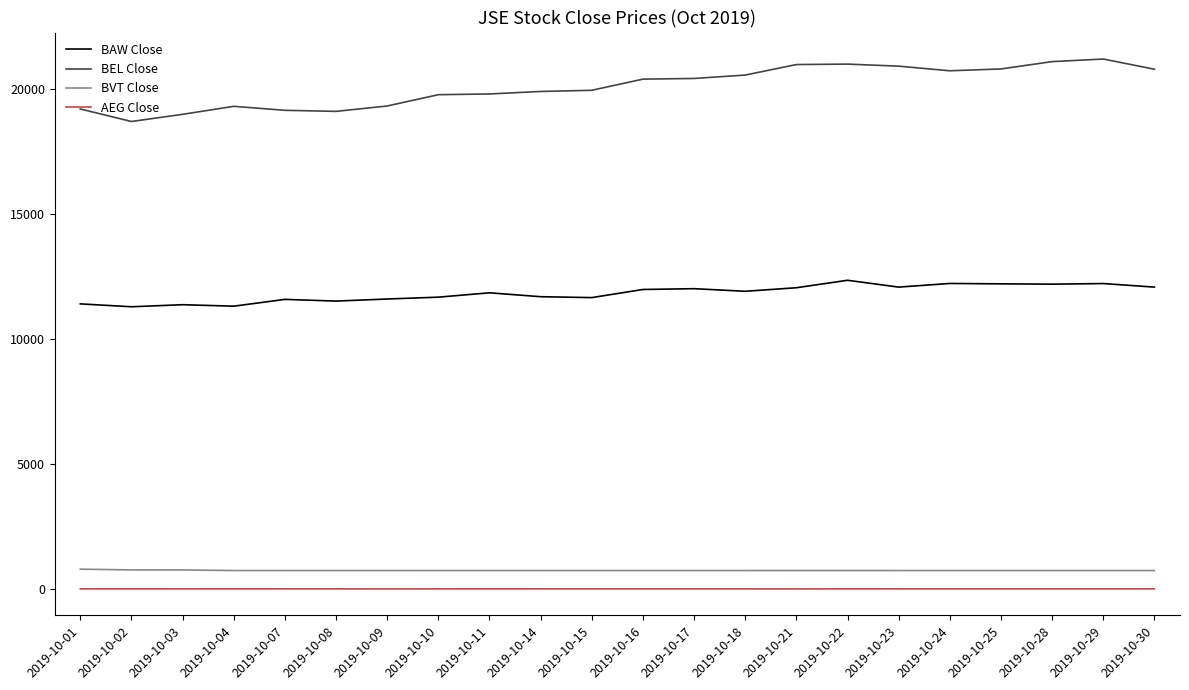

What is the average value of the BEL Close series?

20087